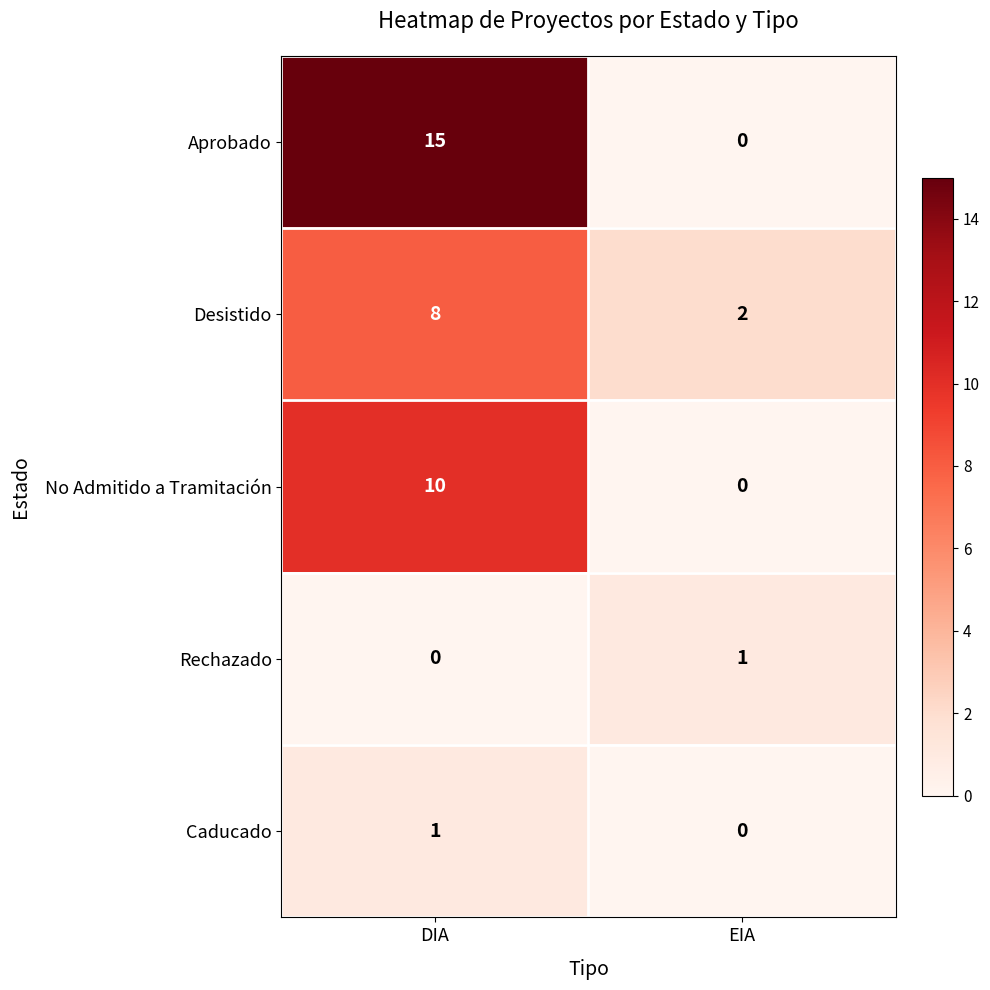

Reading right to left, transcribe all the data shown in this chart.

Aprobado: EIA=0	DIA=15
Desistido: EIA=2	DIA=8
No Admitido a Tramitación: EIA=0	DIA=10
Rechazado: EIA=1	DIA=0
Caducado: EIA=0	DIA=1